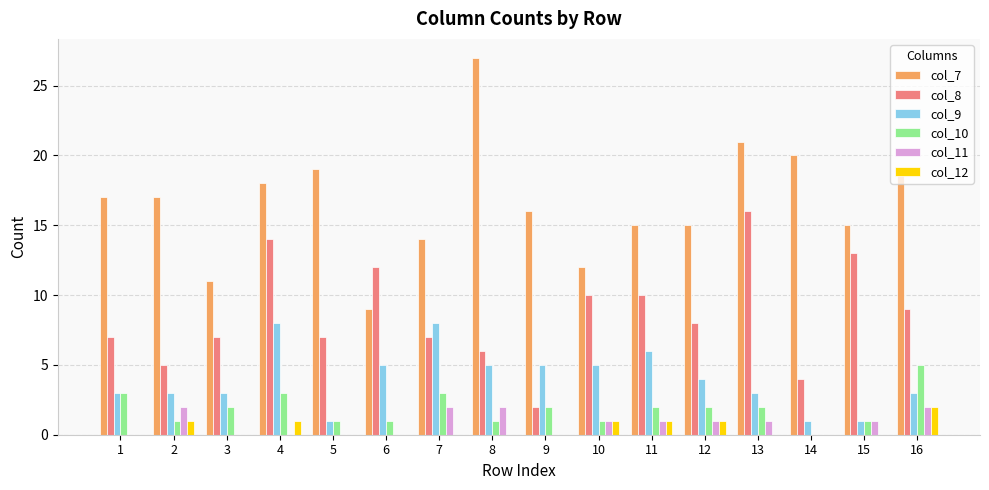

Is the value of col_12 at 9 greater than the value of col_7 at 1?

No